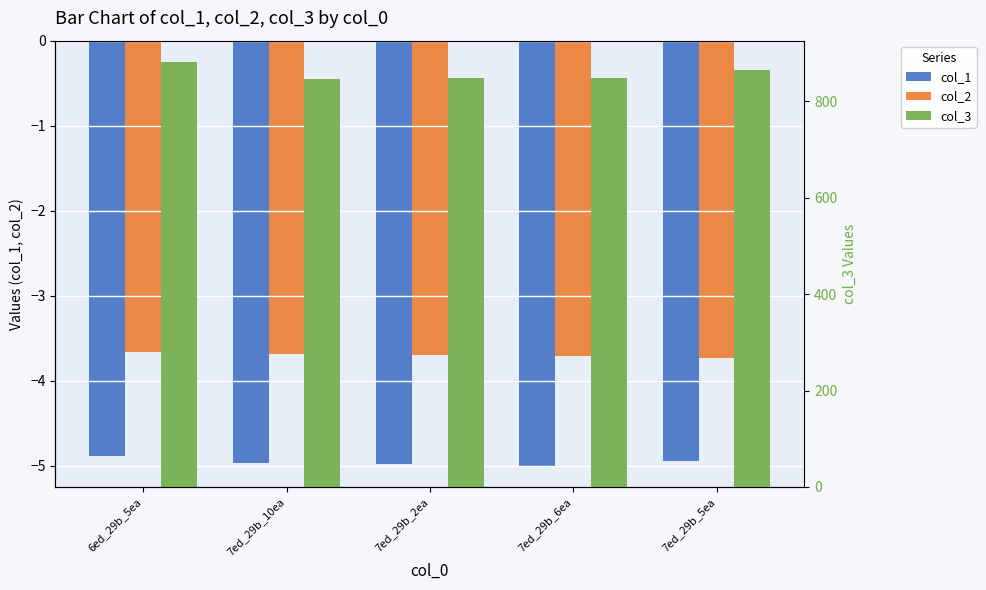

What is the difference between the highest and lowest values at 7ed_29b_5ea?

869.0